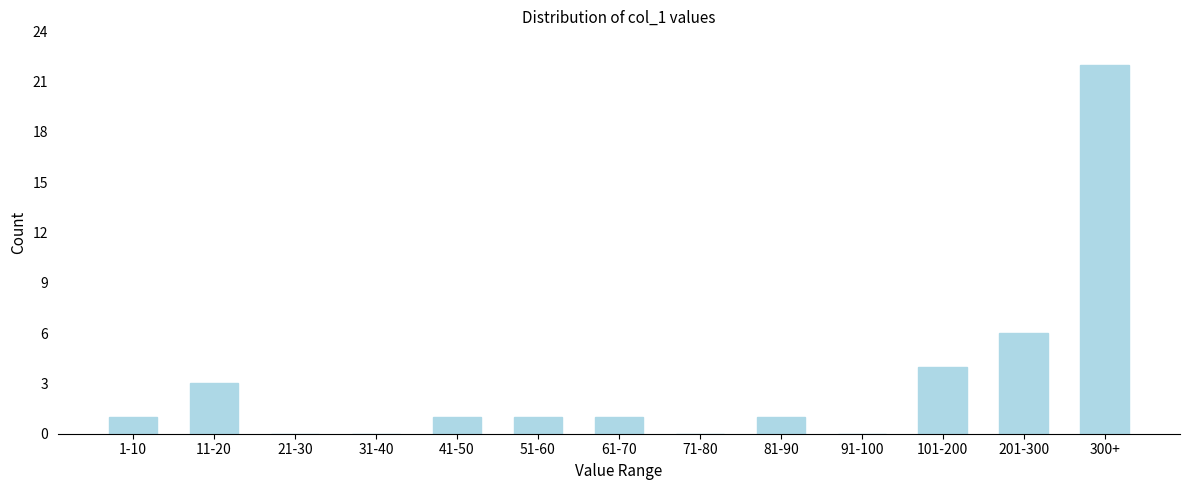

Reading left to right, what are all the values shown in this chart?

1-10=1	11-20=3	21-30=0	31-40=0	41-50=1	51-60=1	61-70=1	71-80=0	81-90=1	91-100=0	101-200=4	201-300=6	300+=22